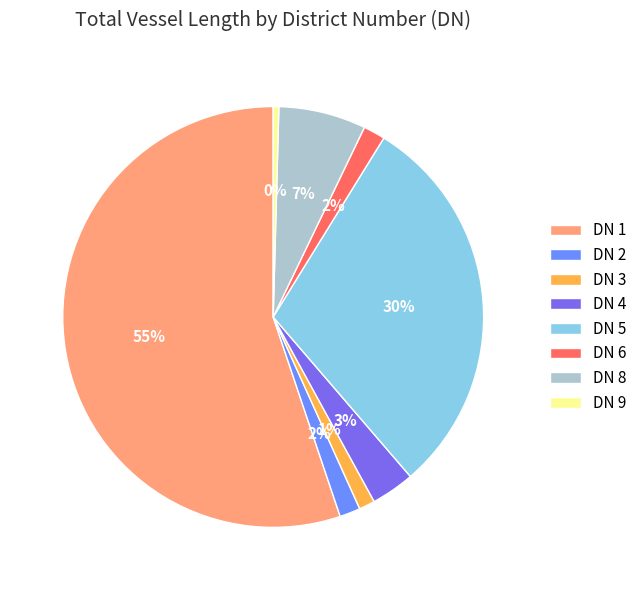

What percentage is the DN 1 slice, to the nearest percent?

55%